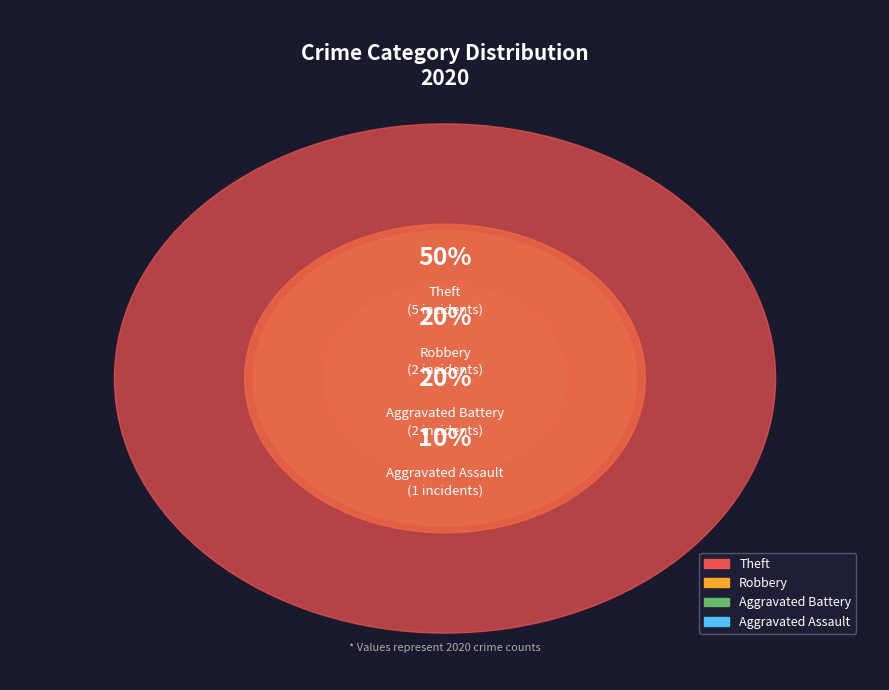

To the nearest percent, what is the combined percentage of Aggravated Battery and Theft?

70%